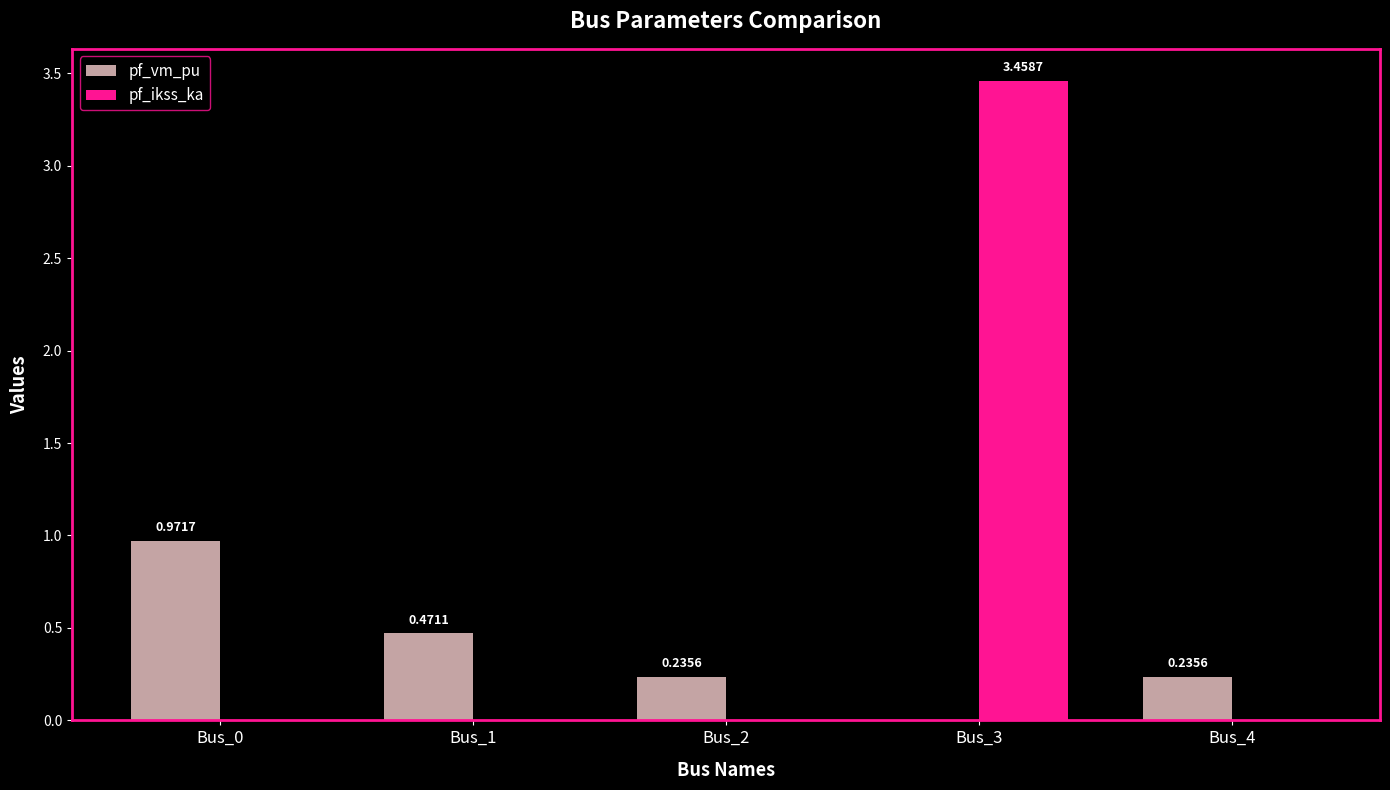

Which category has the highest value in the pf_ikss_ka series?

Bus_3